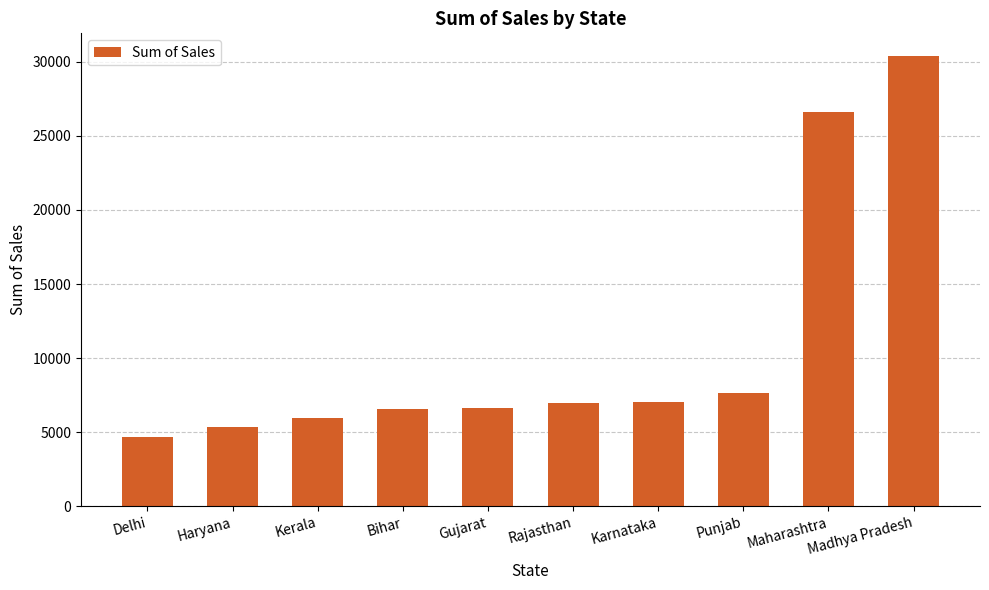

At which category does the chart reach its peak across all series?

Madhya Pradesh